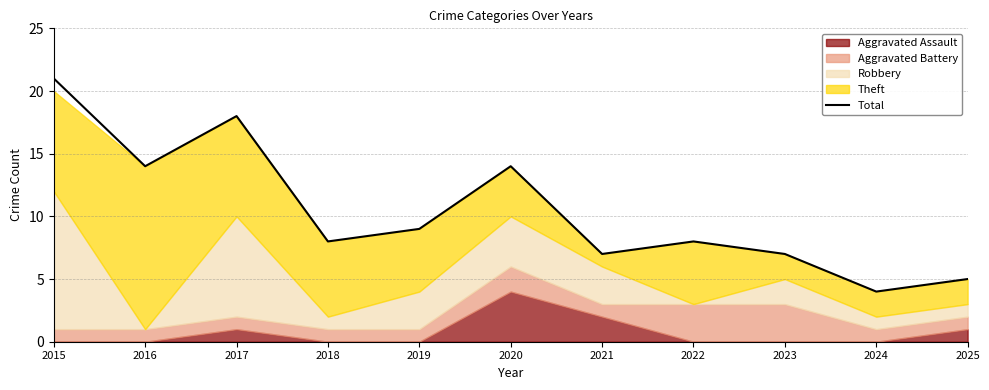

Rank the categories by value from lowest to highest.

2024, 2025, 2021, 2023, 2018, 2022, 2019, 2016, 2020, 2017, 2015